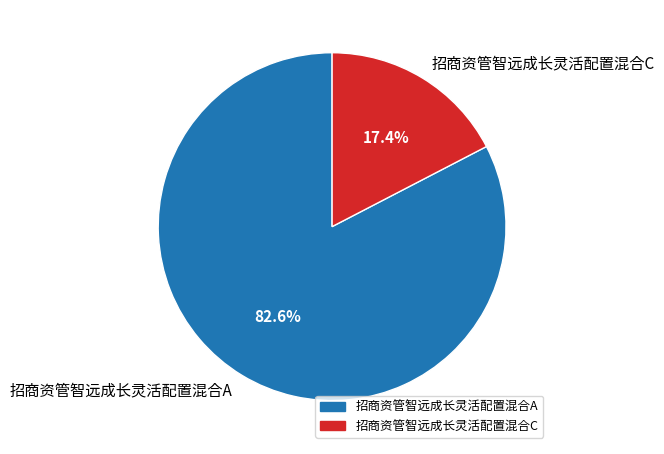

Does 招商资管智远成长灵活配置混合A represent more than half of the total?

Yes